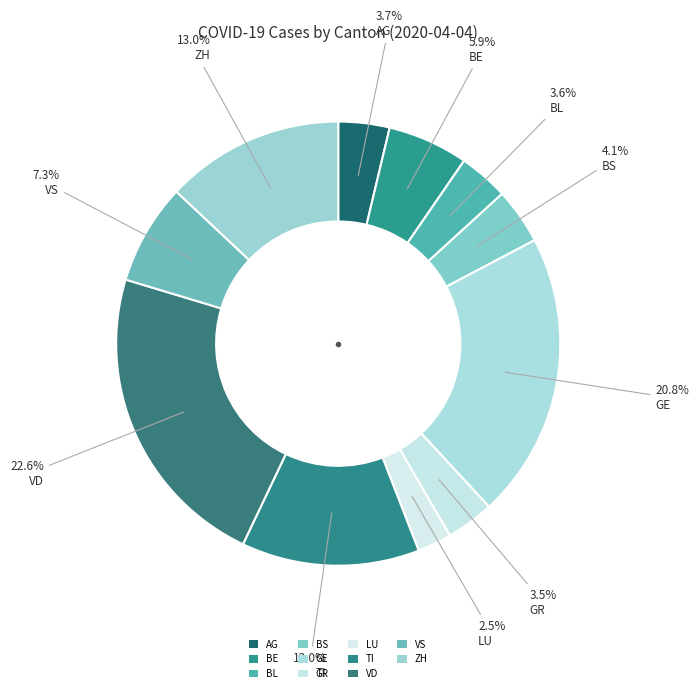

How many segments does this pie chart have?

11